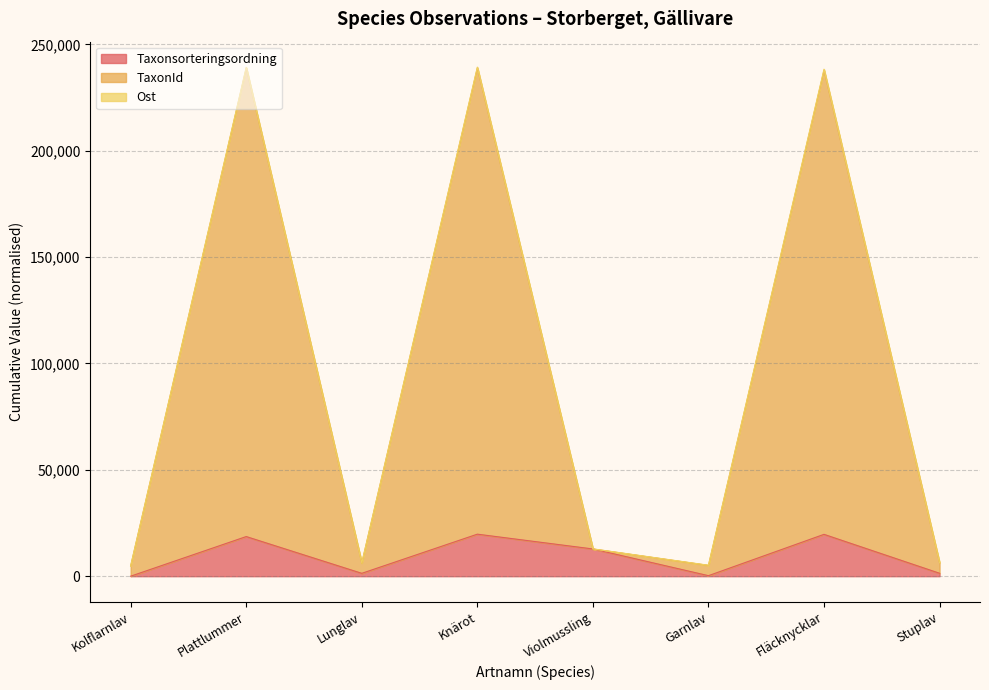

Does the chart display data point markers on the line(s)?

No